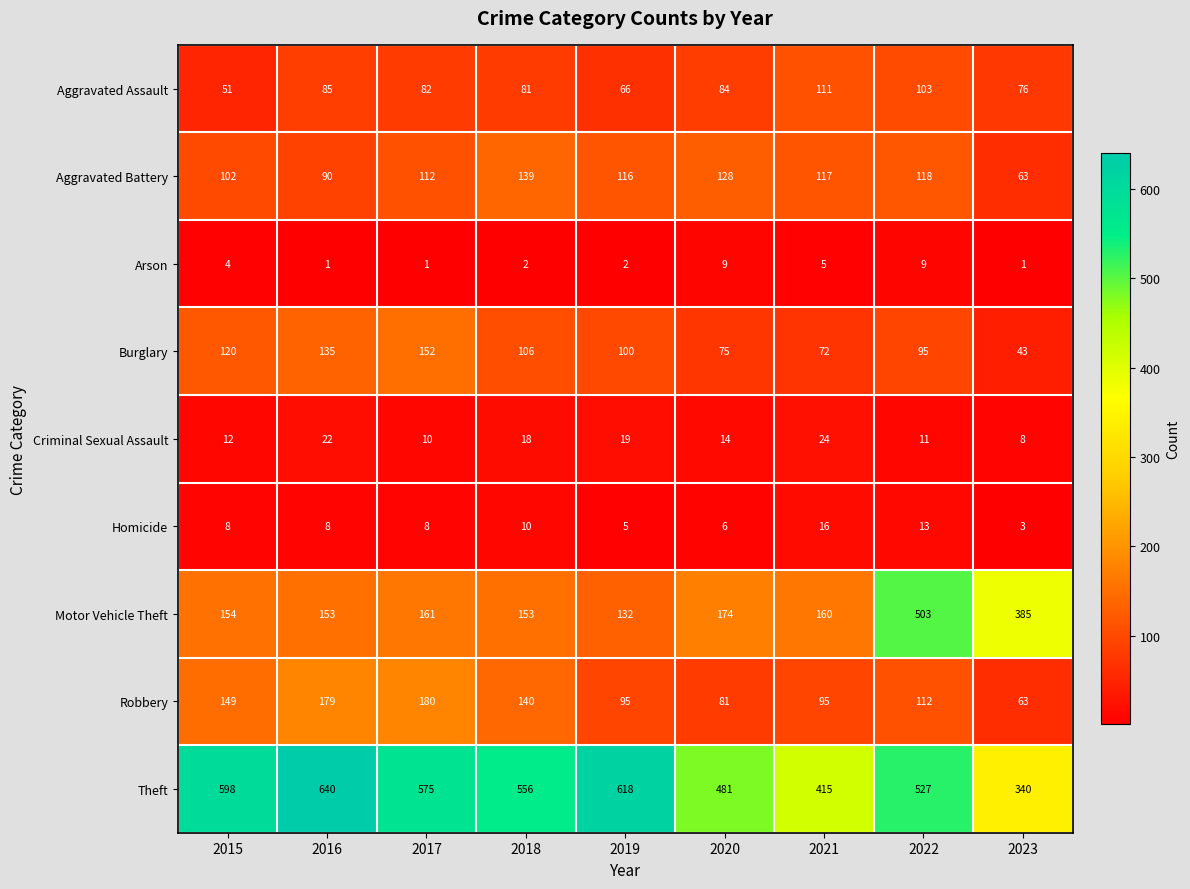

What is the difference between the Burglary values at 2022 and 2020?

20